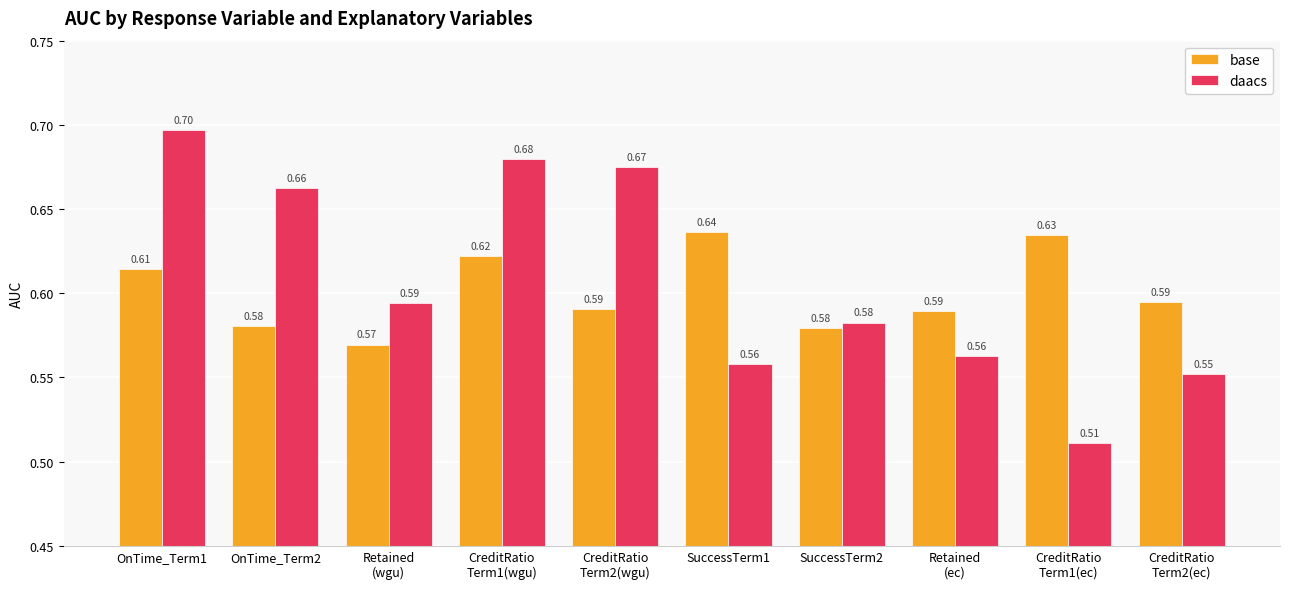

List the series in order of their peak value, lowest first.

base, daacs